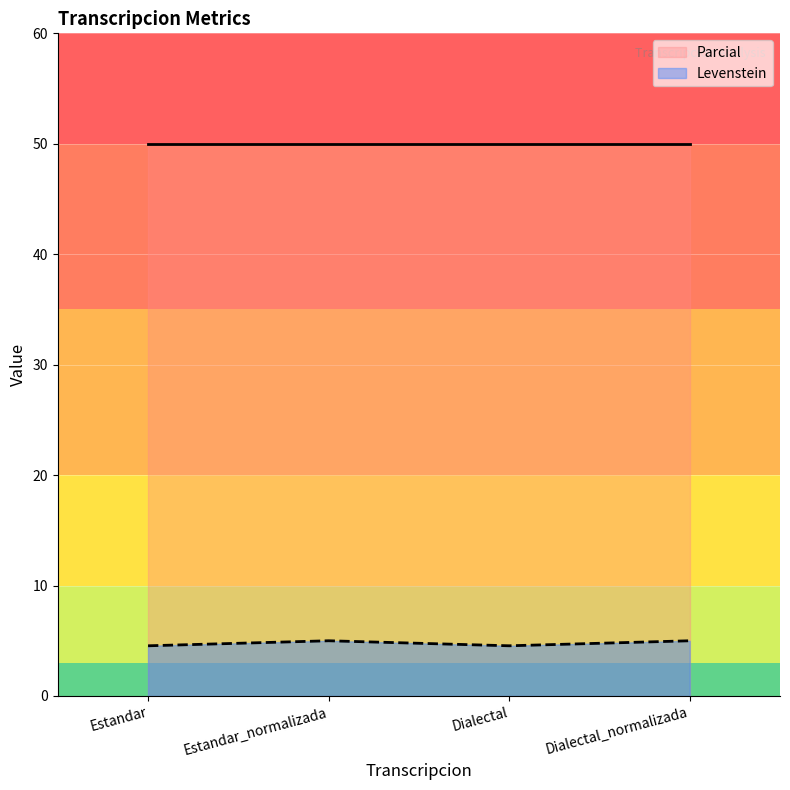

Which category has the highest value across all series?

Estandar_normalizada